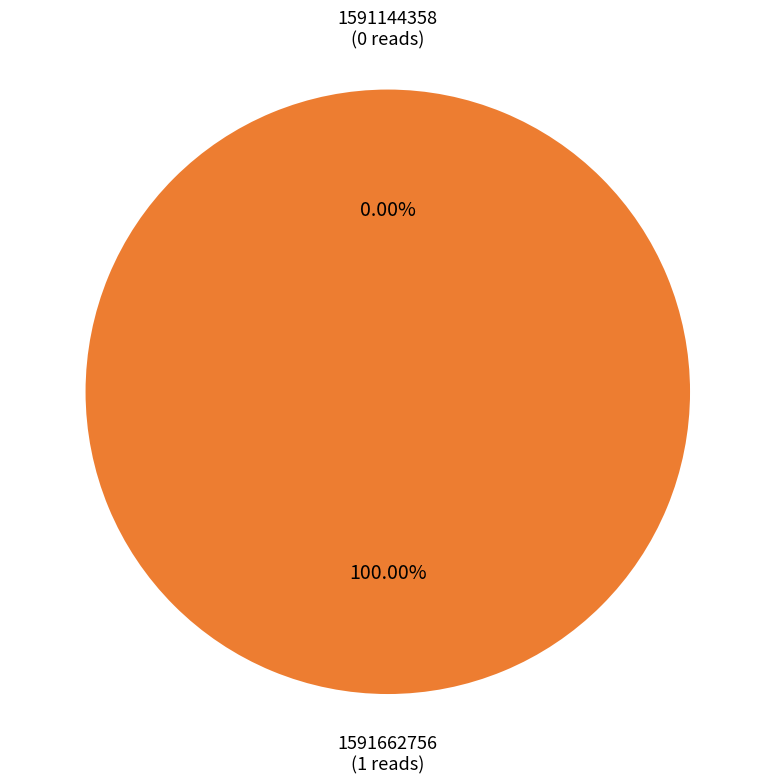

Count the number of slices in the pie.

2